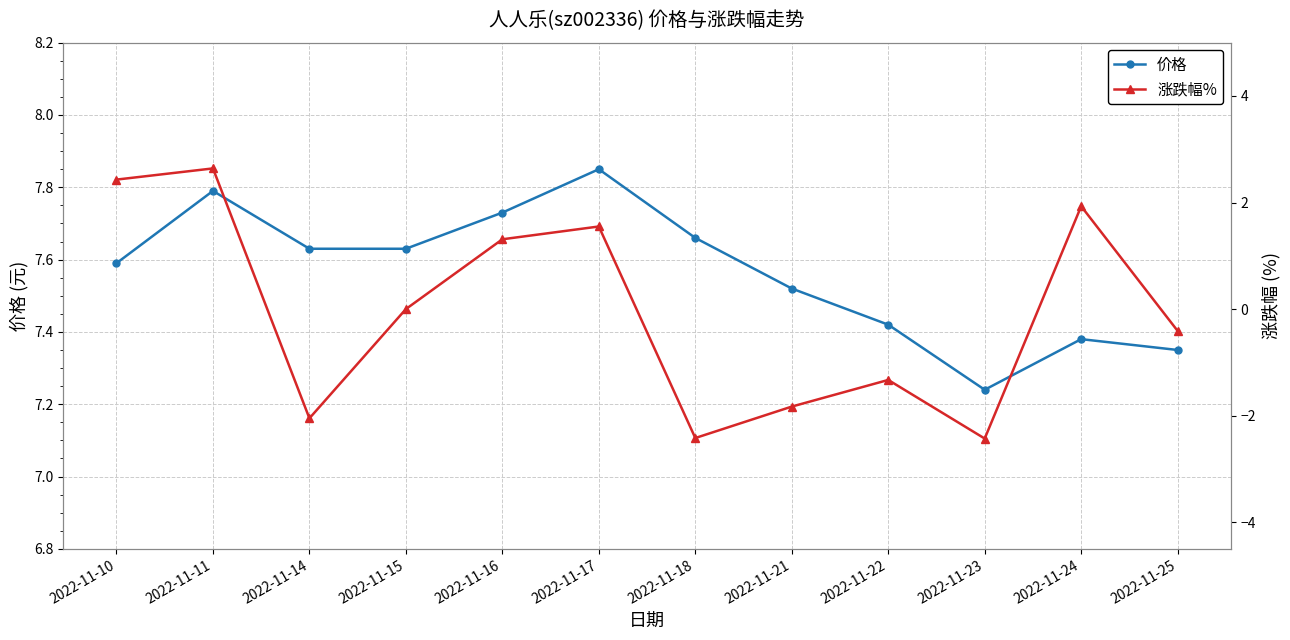

At 2022-11-14, list the series in order from smallest to largest.

涨跌幅%, 价格